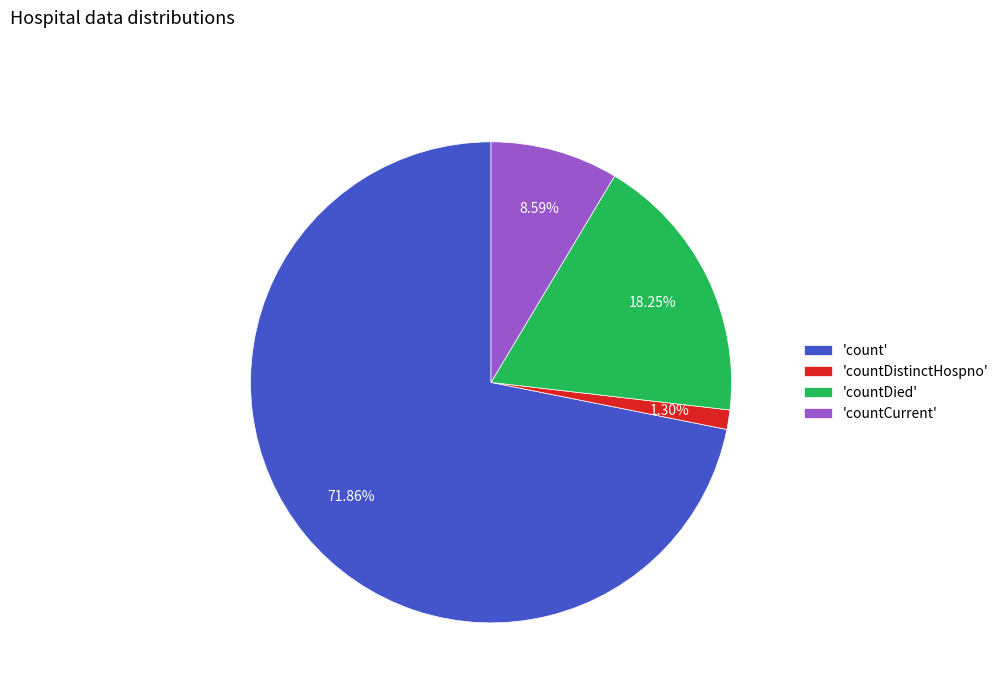

Rank the categories by value from lowest to highest.

'countDistinctHospno', 'countCurrent', 'countDied', 'count'